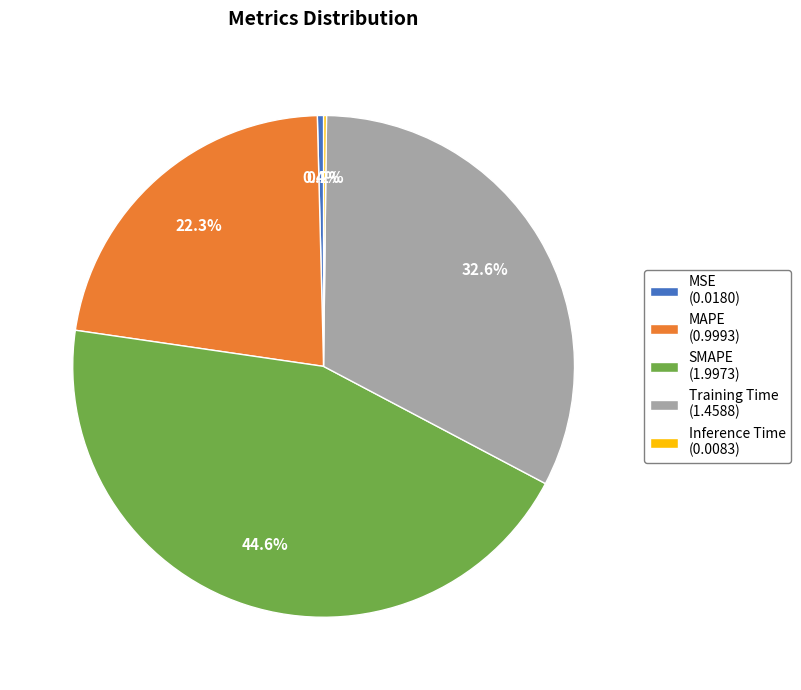

Does any single category account for the majority?

No